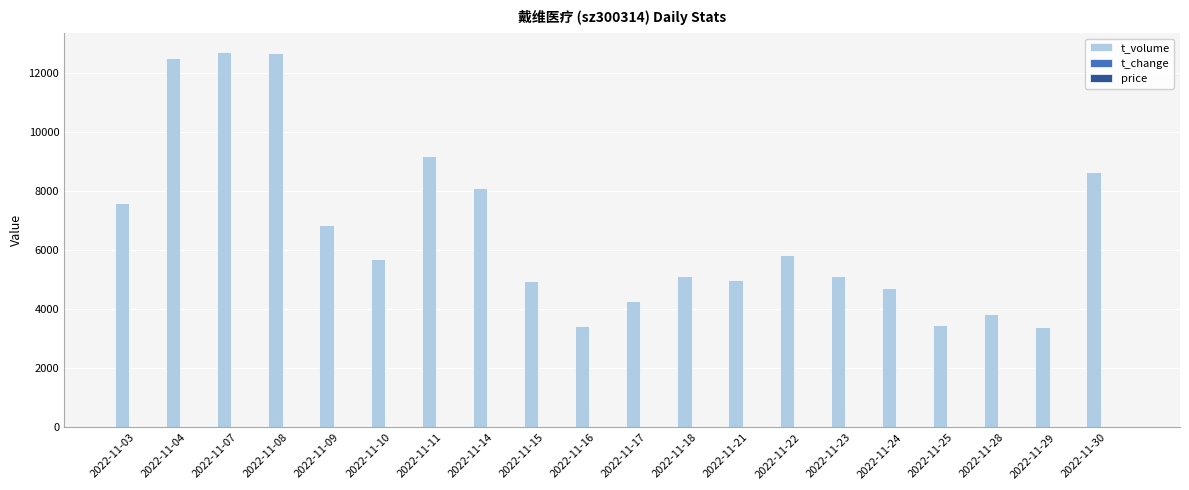

The value of t_volume at 2022-11-16 is 3449.0. True or false?

True